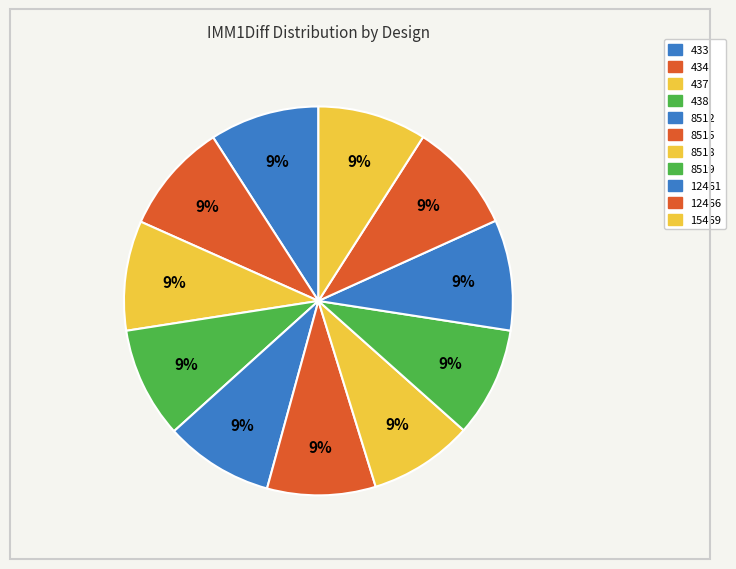

Count the number of slices in the pie.

11